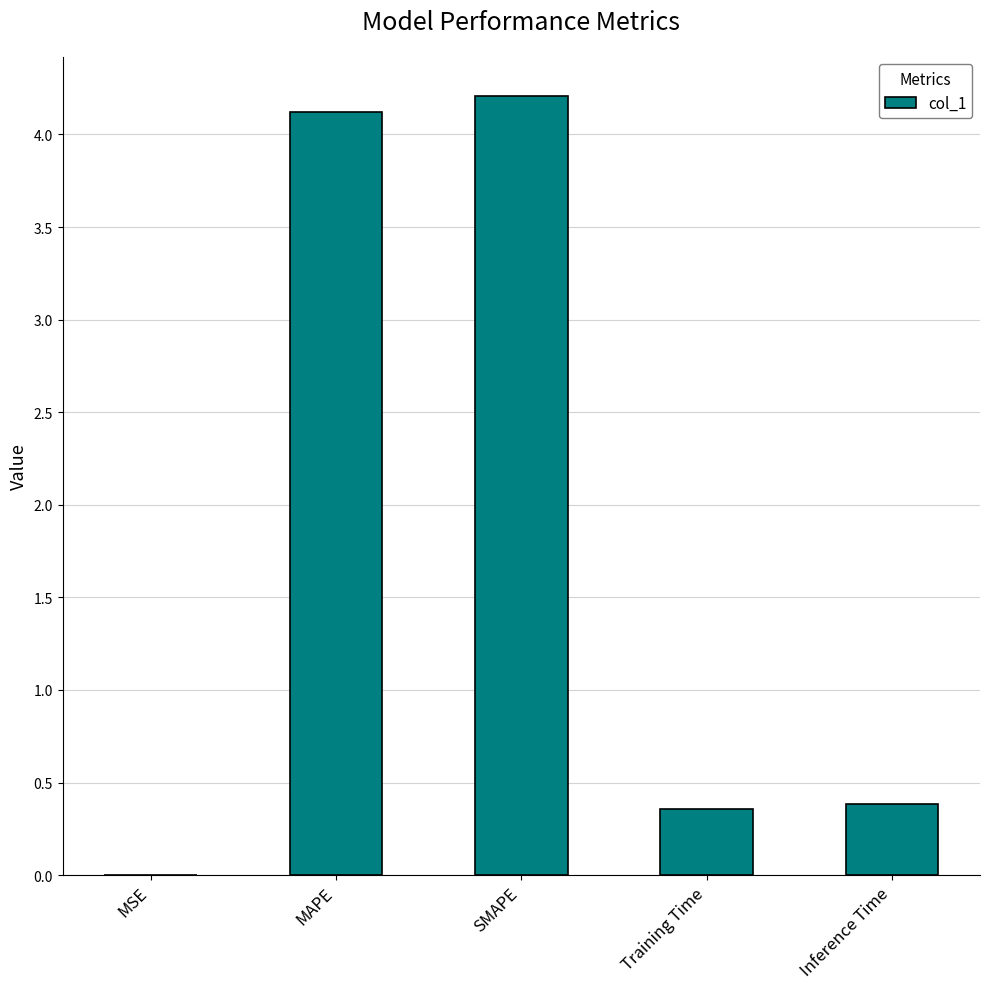

Which category has the highest value across all series?

SMAPE